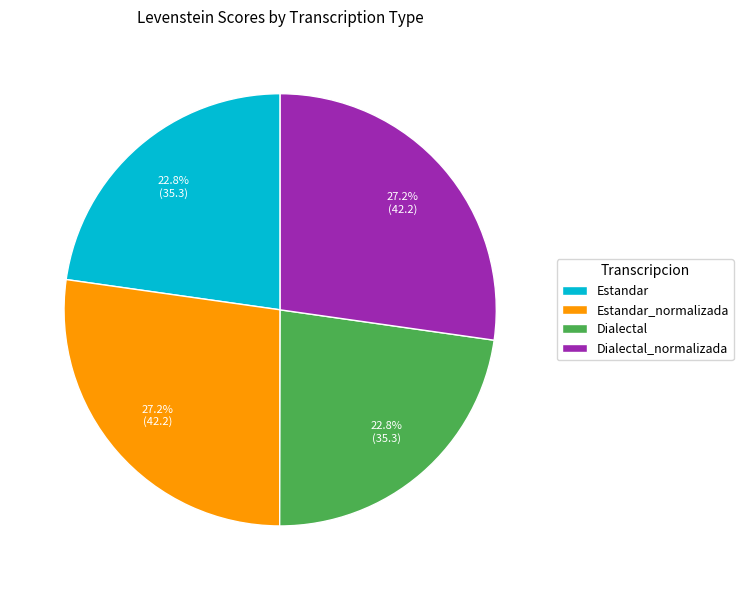

Which has a higher value, Dialectal or Dialectal_normalizada?

Dialectal_normalizada